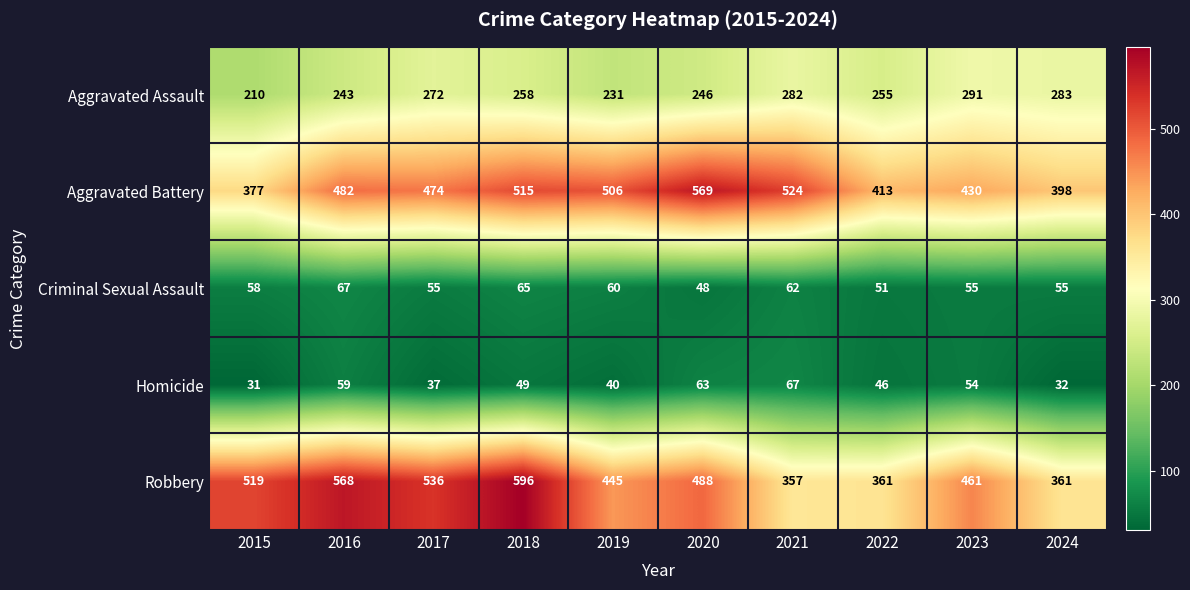

What is the sum of all Robbery values?

4692